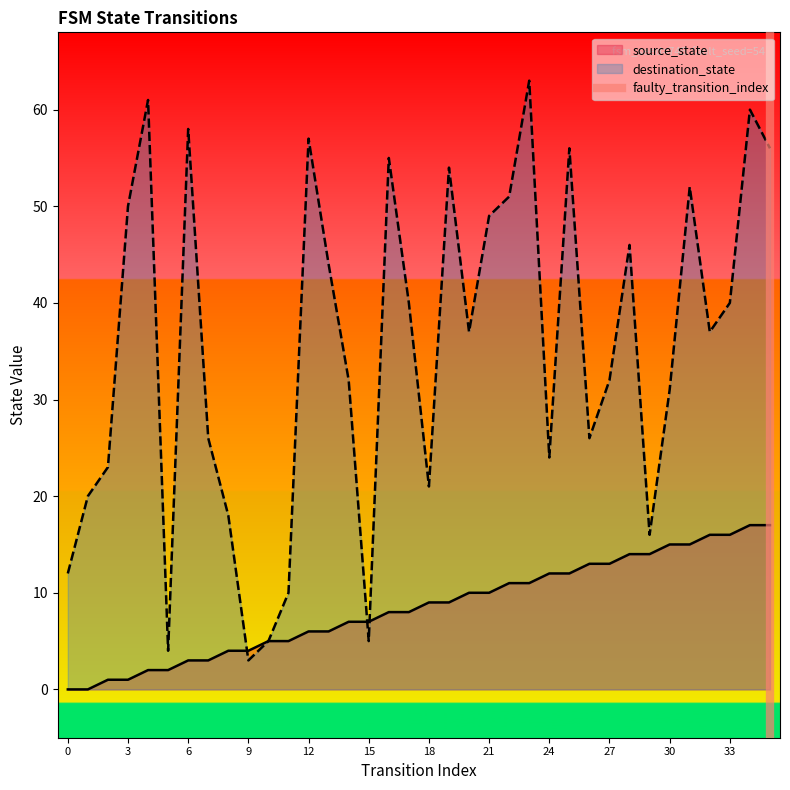

The value of source_state at 30 is 9. True or false?

False